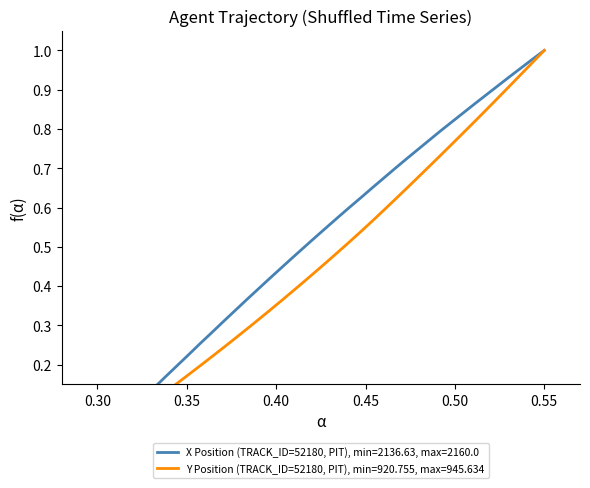

True or false: X and Y cross at least once.

False